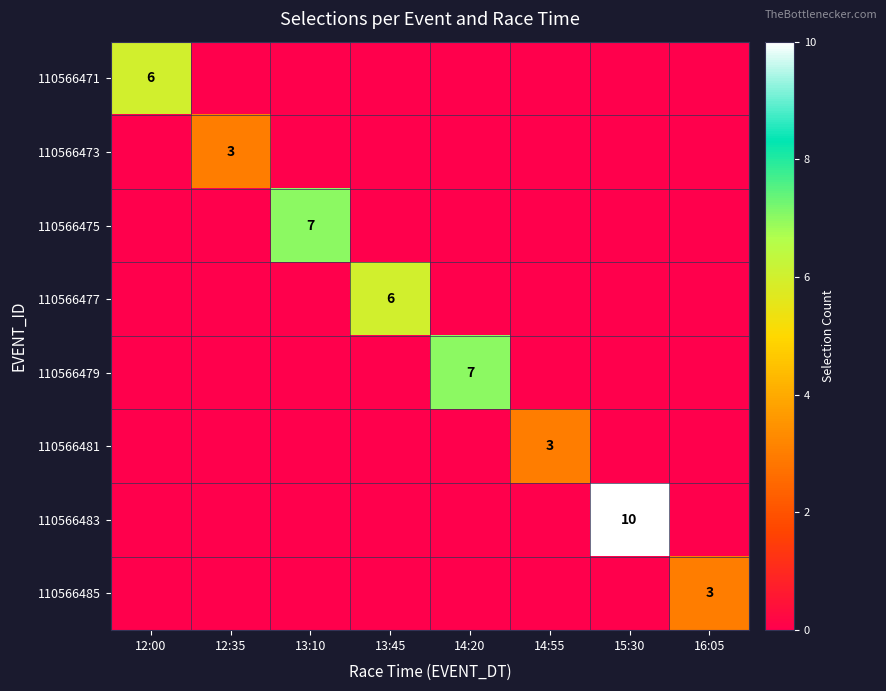

Is it true that 110566477 equals 6 at 13:45?

True